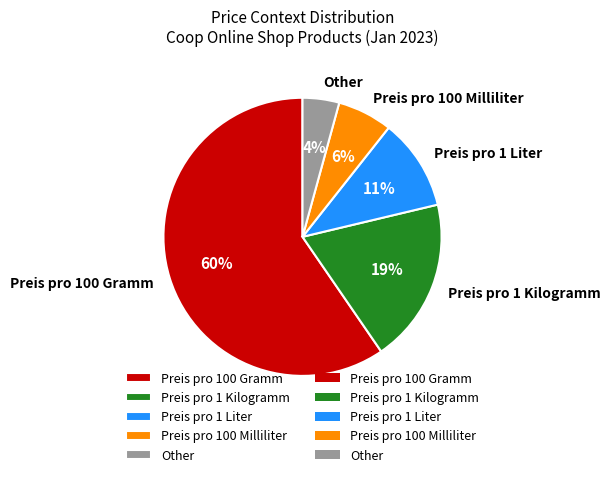

Rank the categories by value from lowest to highest.

Other, Preis pro 100 Milliliter, Preis pro 1 Liter, Preis pro 1 Kilogramm, Preis pro 100 Gramm